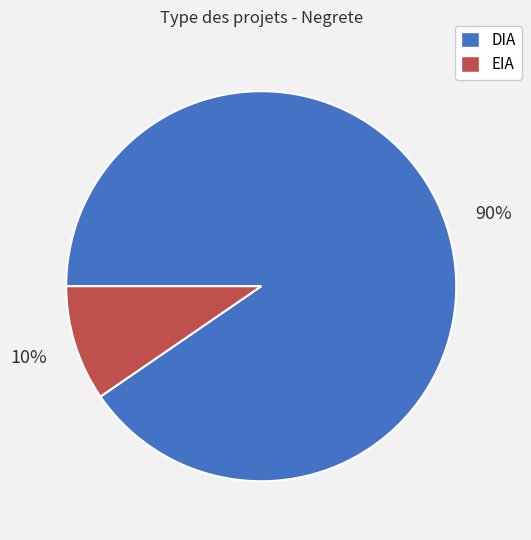

True or false: DIA accounts for 90% of the total.

True